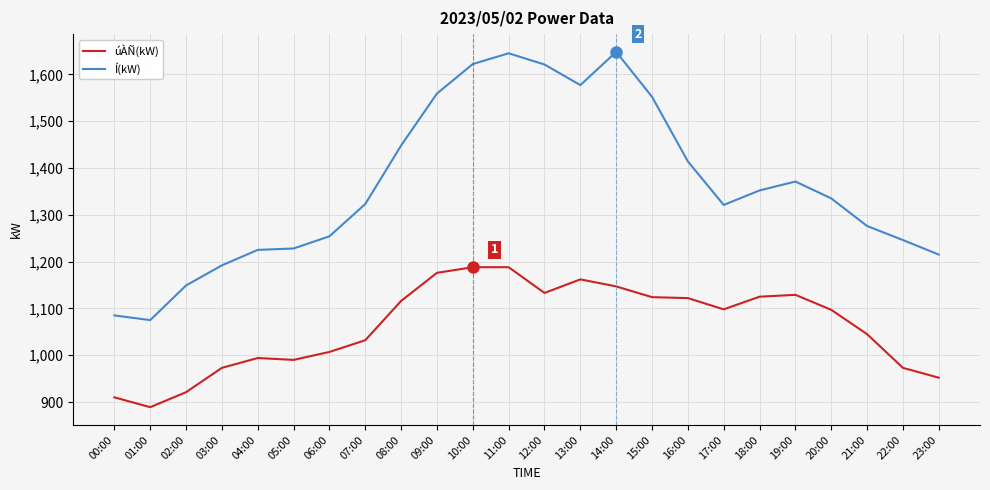

Is it true that Í(kW) equals 2683 at 12:00?

False